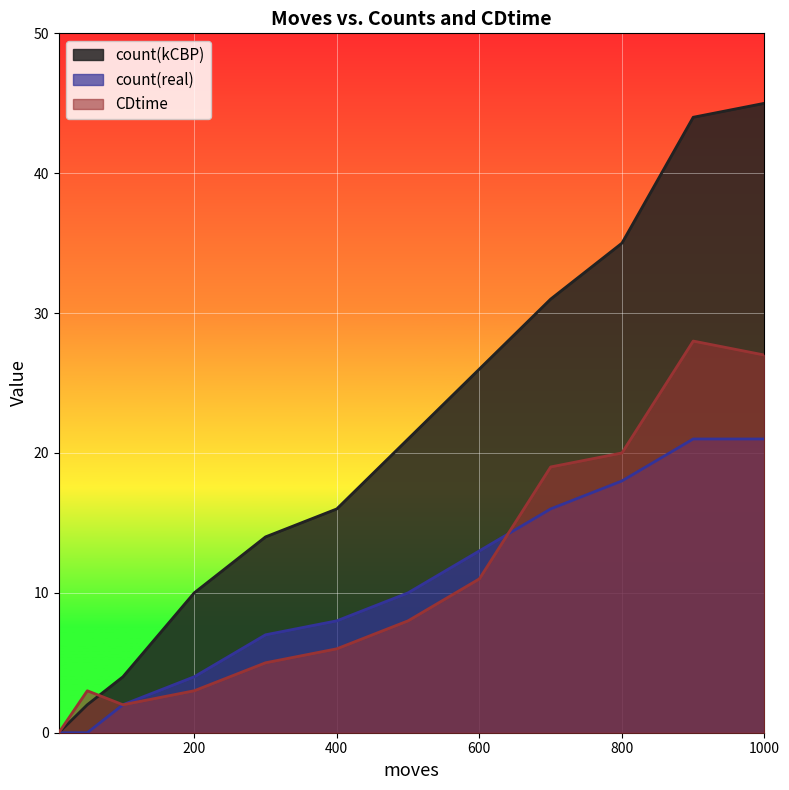

Reading left to right, what are all the values shown in this chart?

count(kCBP): 10=0	50=2	100=4	200=10	300=14	400=16	500=21	600=26	700=31	800=35	900=44	1000=45
count(real): 10=0	50=0	100=2	200=4	300=7	400=8	500=10	600=13	700=16	800=18	900=21	1000=21
CDtime: 10=0	50=3	100=2	200=3	300=5	400=6	500=8	600=11	700=19	800=20	900=28	1000=27